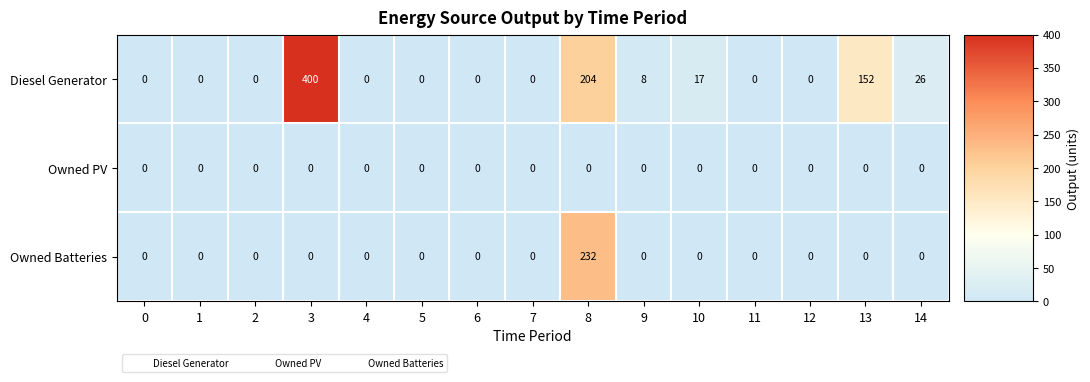

How many series are shown in this chart?

3